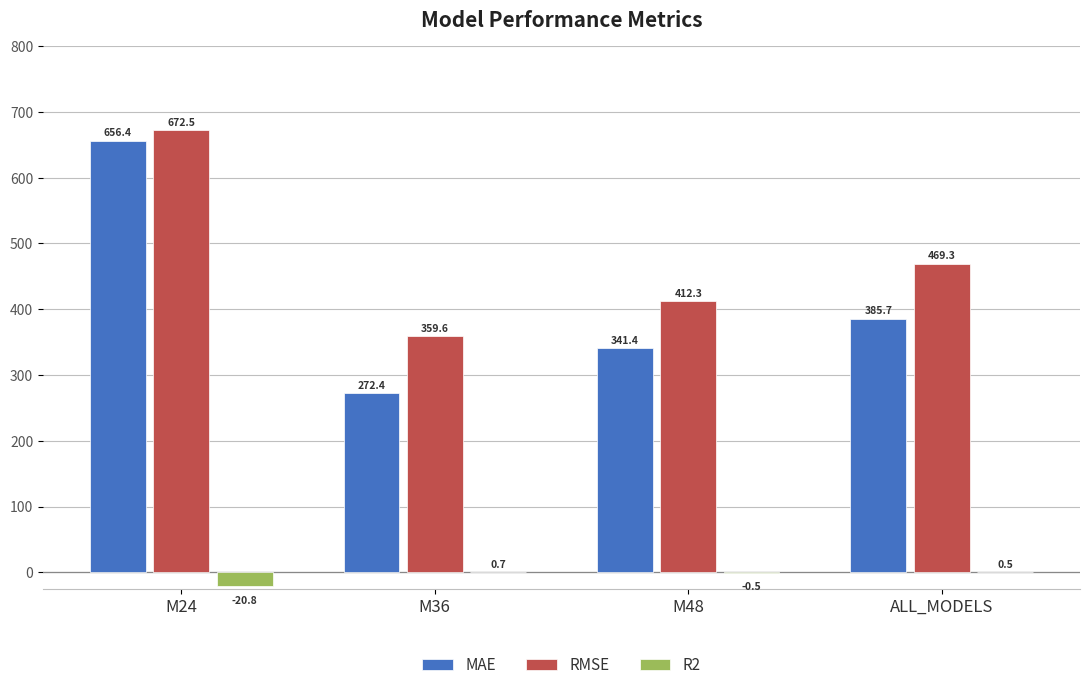

What is the spread (max minus min) of values at M48?

412.8